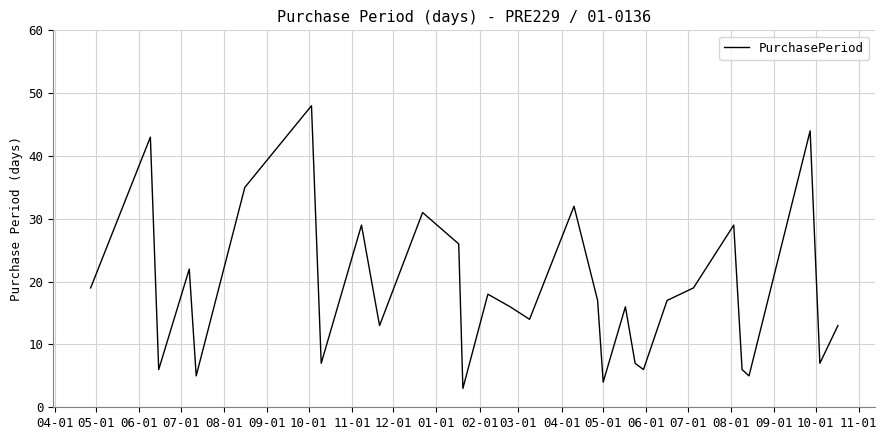

What is the smallest value displayed?

3